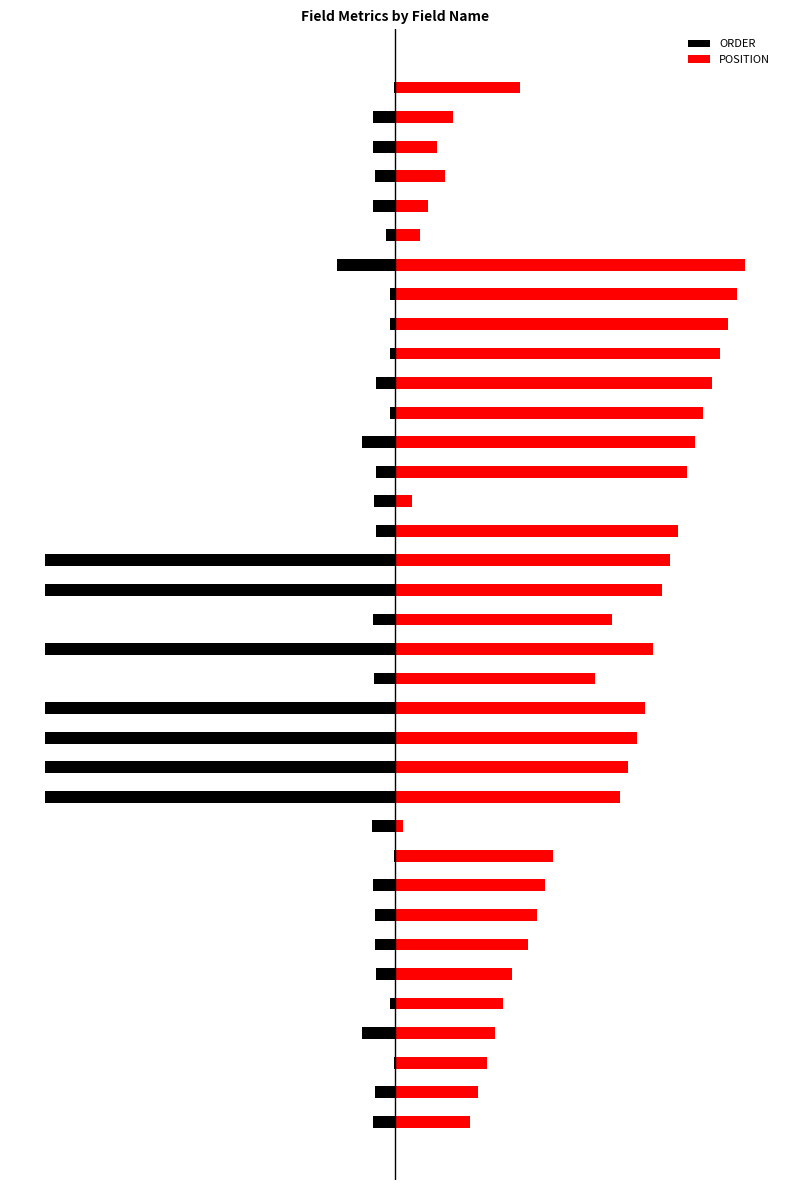

Is the value of POSITION at 3 greater than the value of ORDER at 19?

Yes